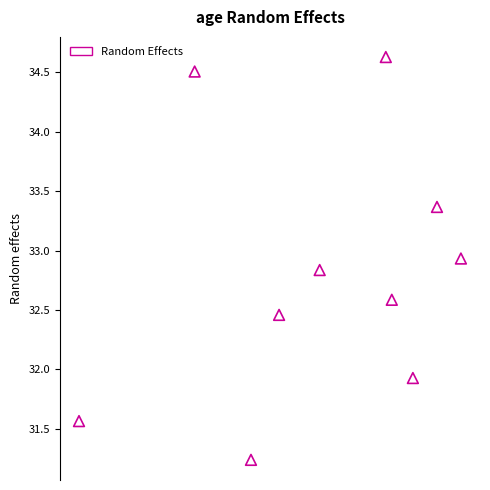

What is the average X value?

37.7